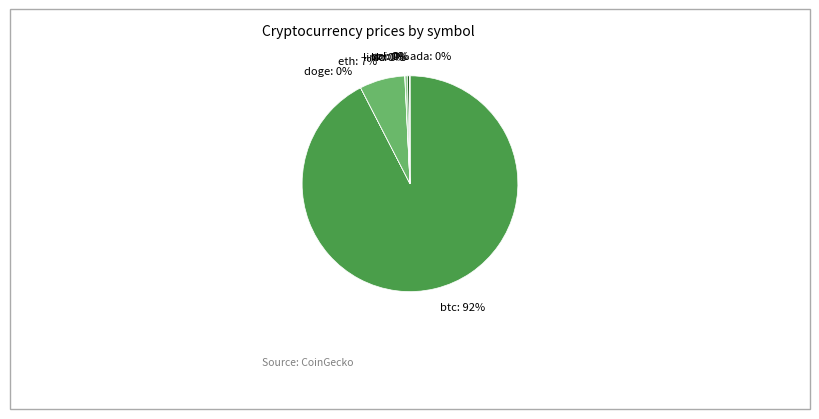

Approximately how many times larger is the value at ltc: 0% compared to sol: 0%?

1.0